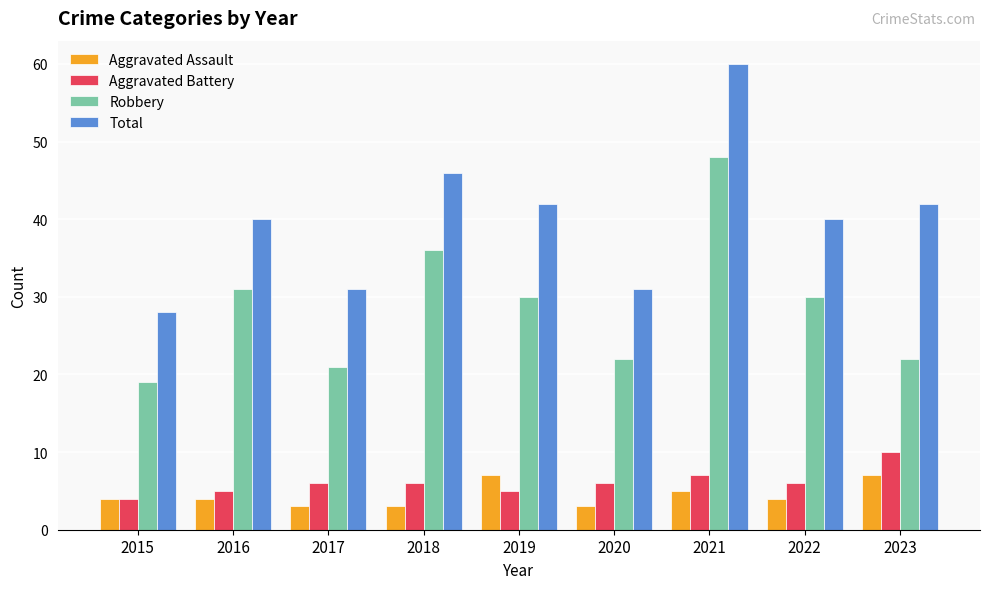

Count the number of categories in the chart.

9